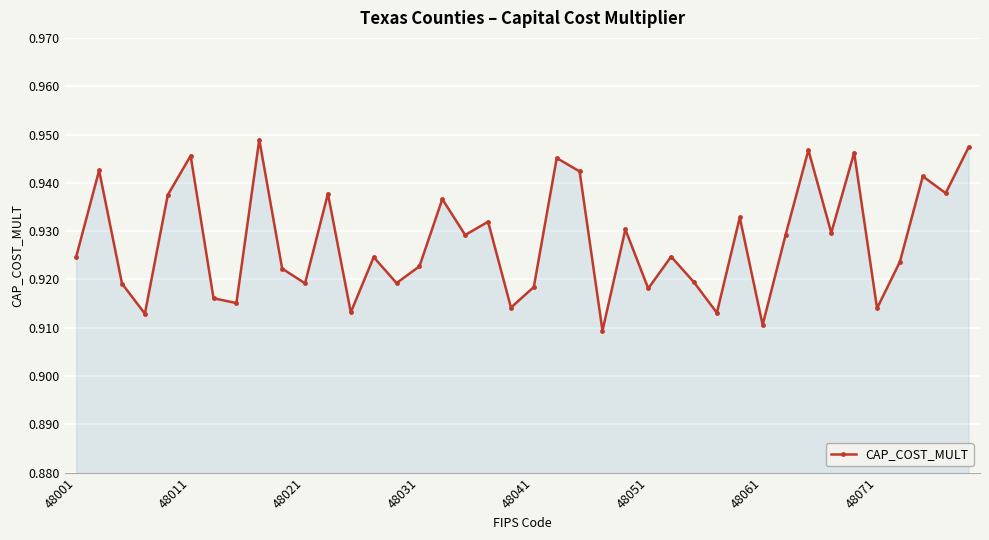

How many interior local peaks (higher than both neighbors) does the data have?

14